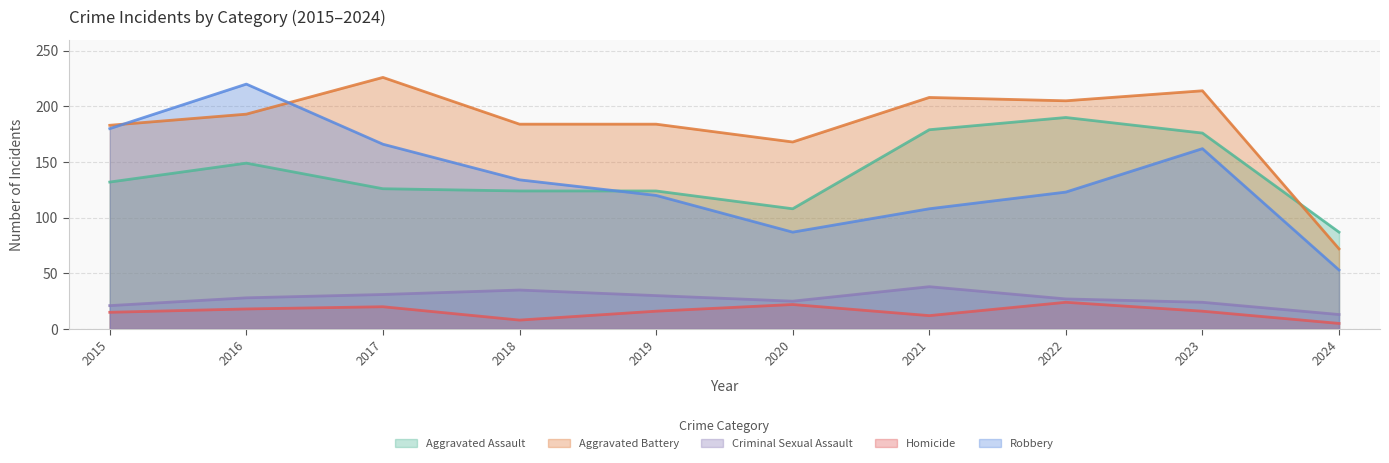

The Aggravated Battery series shows 298 at 2016. True or false?

False